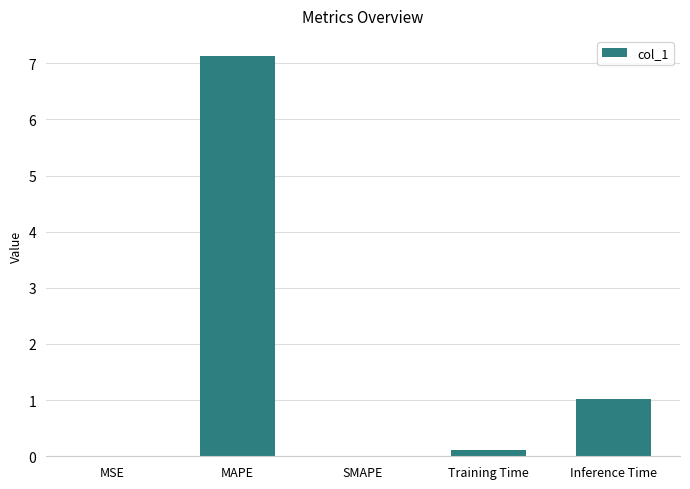

What is the maximum value shown in the chart?

7.1